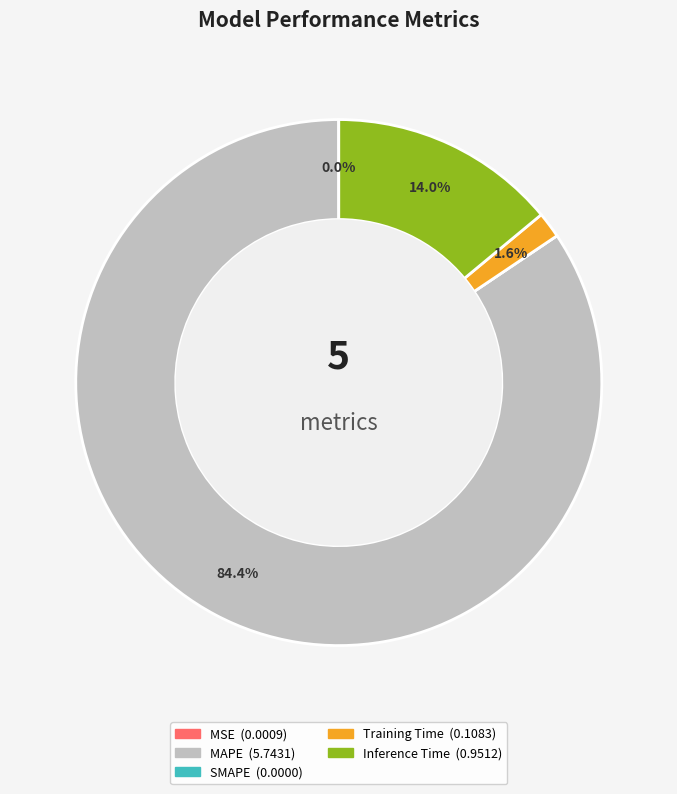

To the nearest percent, what is the difference between the largest and smallest slice percentages?

84%